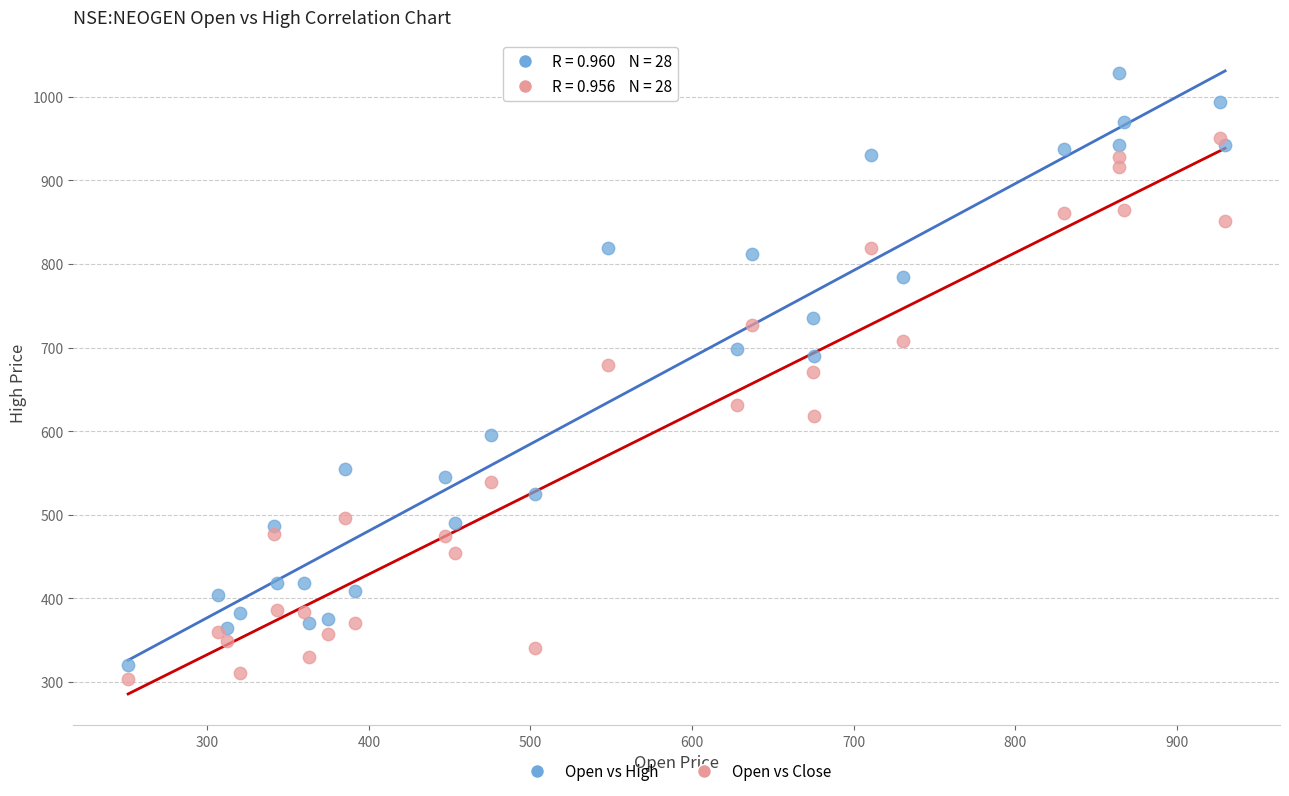

What are all the series names shown in the legend?

Open vs High, Open vs Close